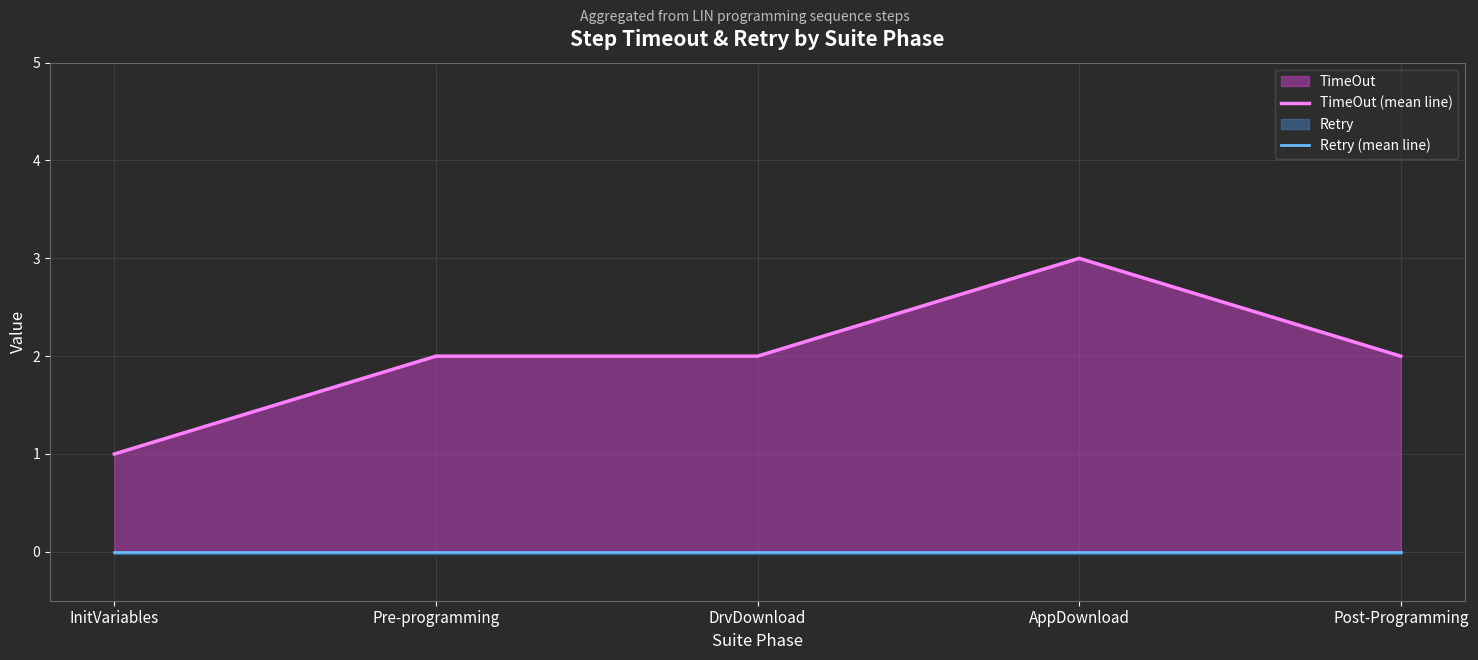

True or false: Retry (mean line) and TimeOut (mean line) intersect in this chart.

False